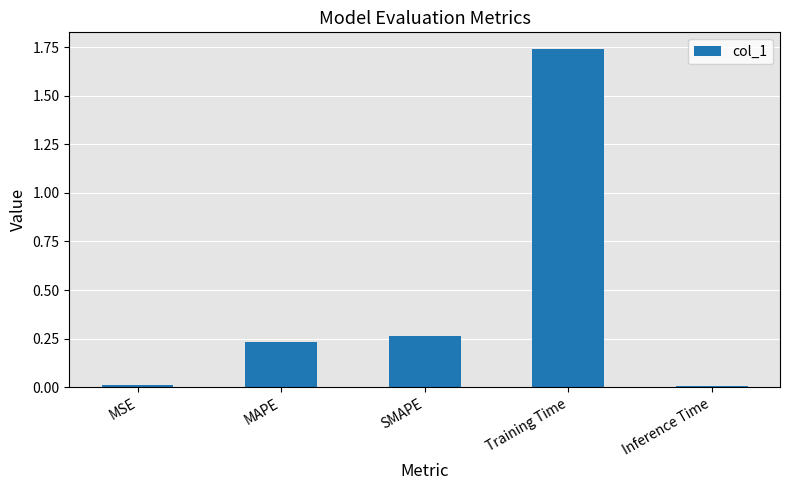

What is the label of the 2nd bar from the right?

Training Time